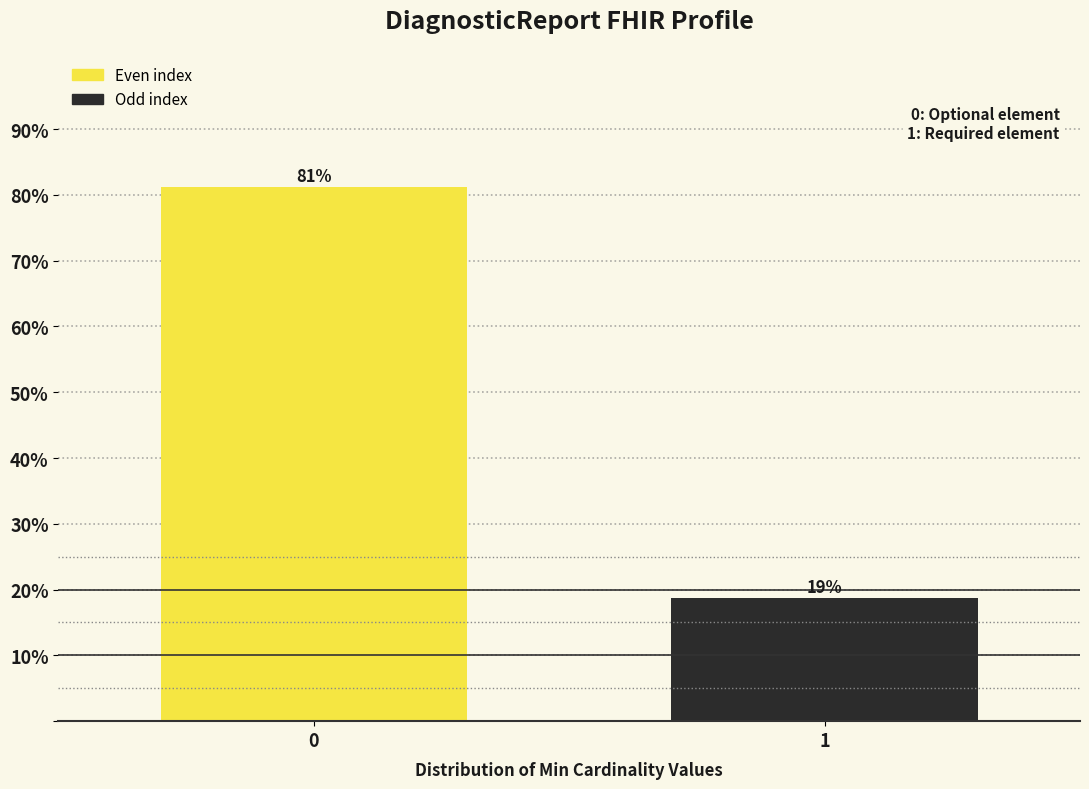

List the labels in order of value, smallest first.

1, 0